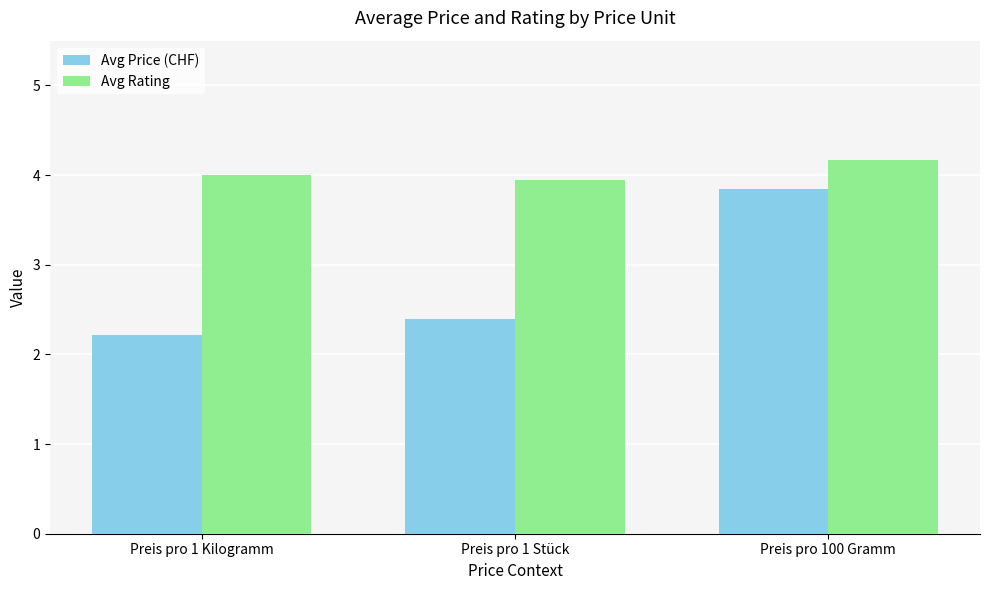

Between Preis pro 1 Kilogramm and Preis pro 1 Stück, which series saw the biggest shift?

Avg Price (CHF)